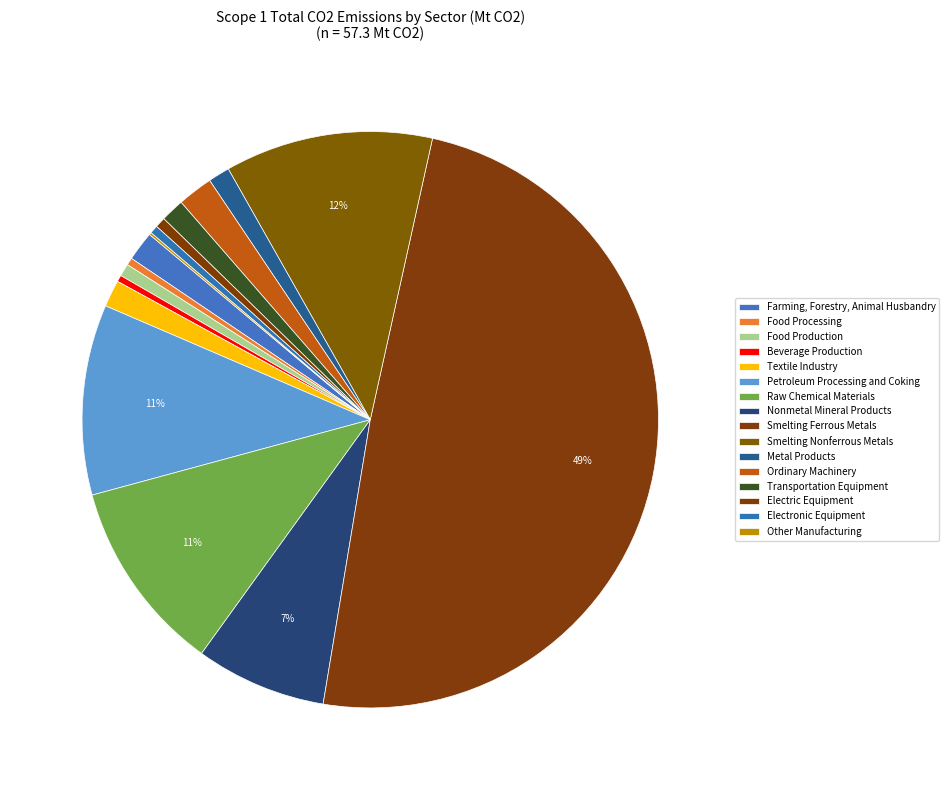

Count the number of slices in the pie.

16